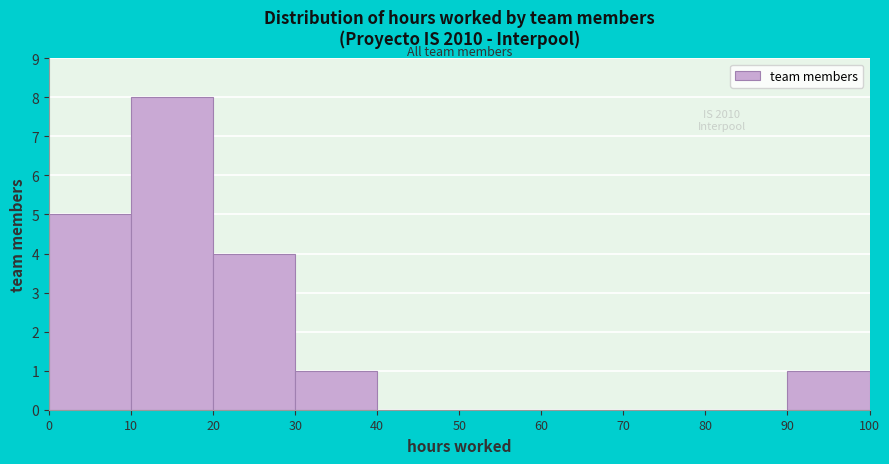

Which range on the x-axis has the tallest bar?

10 to 20